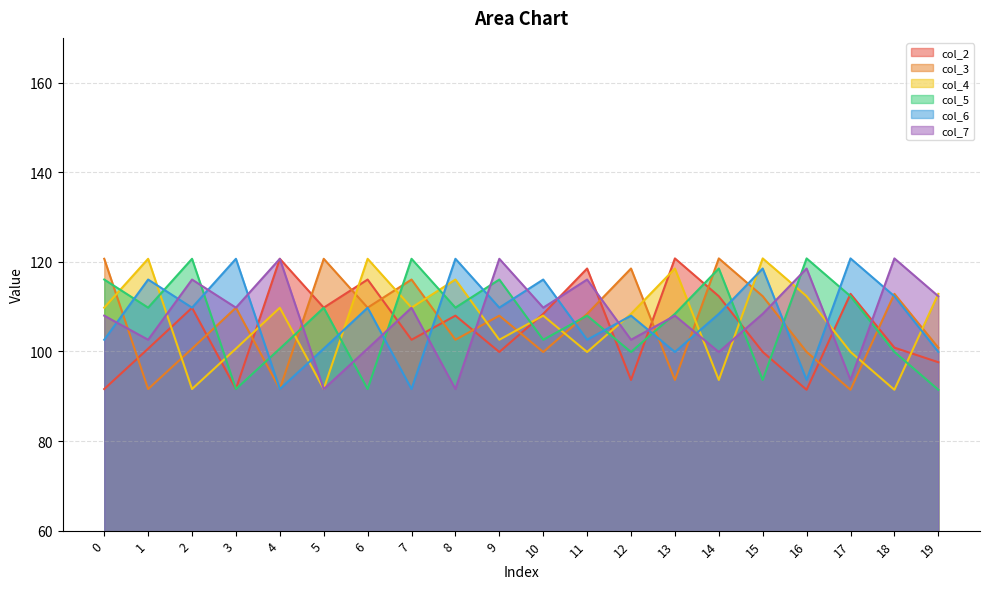

What is the value of the col_5 point at the 4th from the left?

91.6